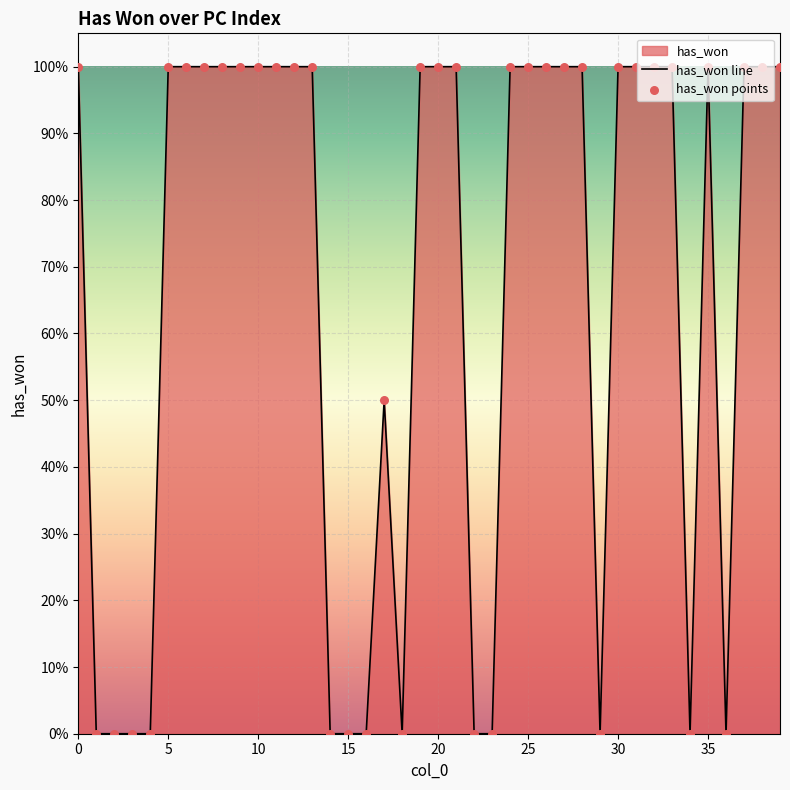

Is the value of has_won line at 29 greater than the value of has_won points at 36?

No